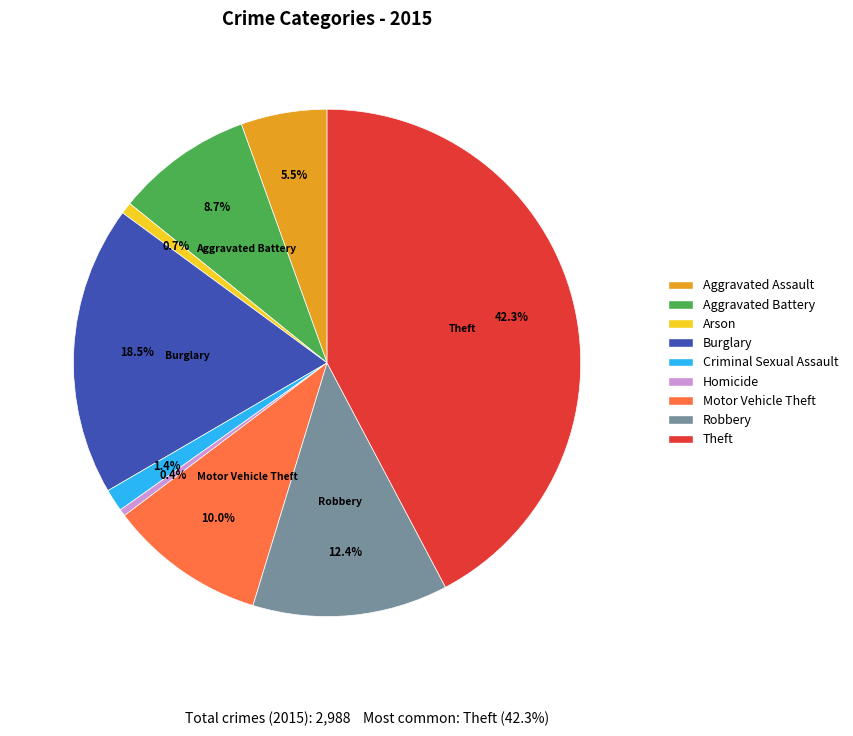

True or false: Aggravated Battery accounts for 9% of the total.

True